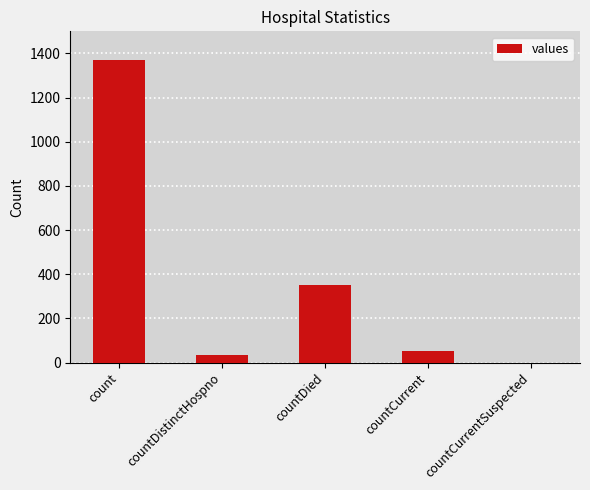

How many series are shown in this chart?

1